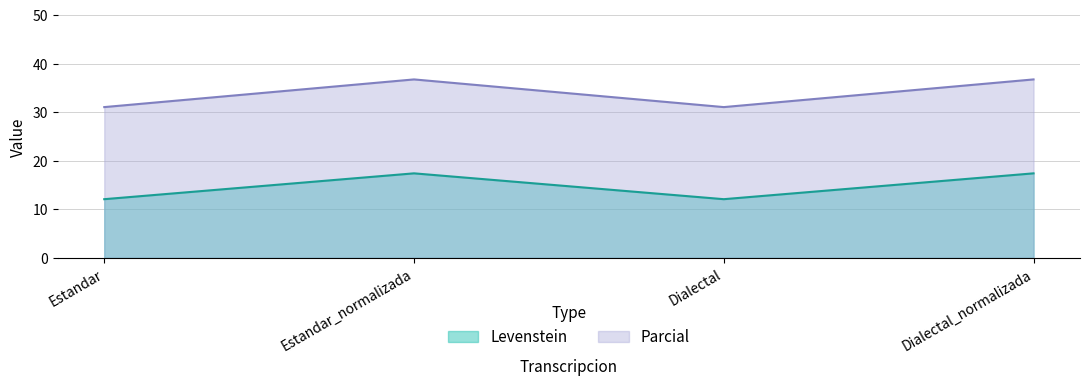

What is the difference between the highest and lowest values at Estandar?

19.0